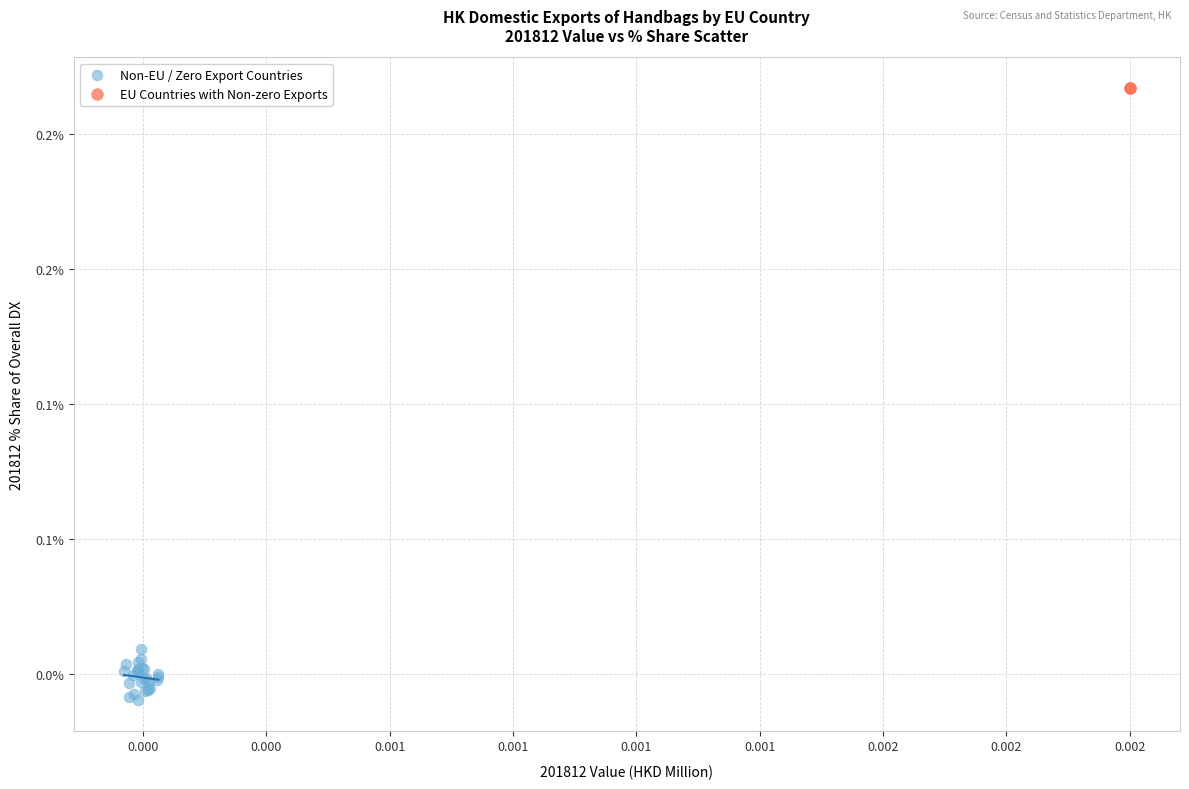

Which series contains the highest Y value?

EU Countries with Non-zero Exports